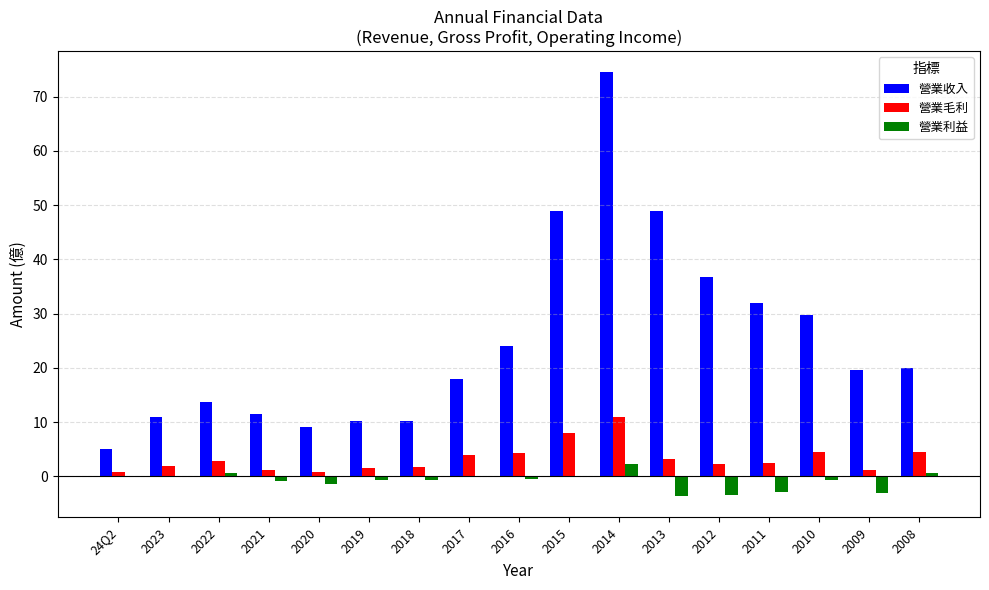

What is the maximum value for 營業毛利?

11.0